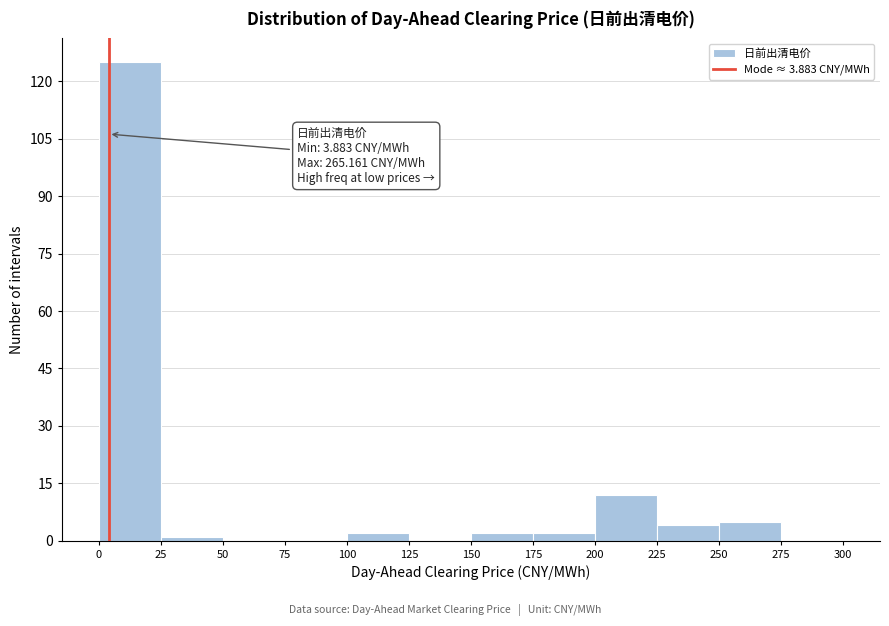

Over which range of the x-axis is the bar tallest?

0 to 25